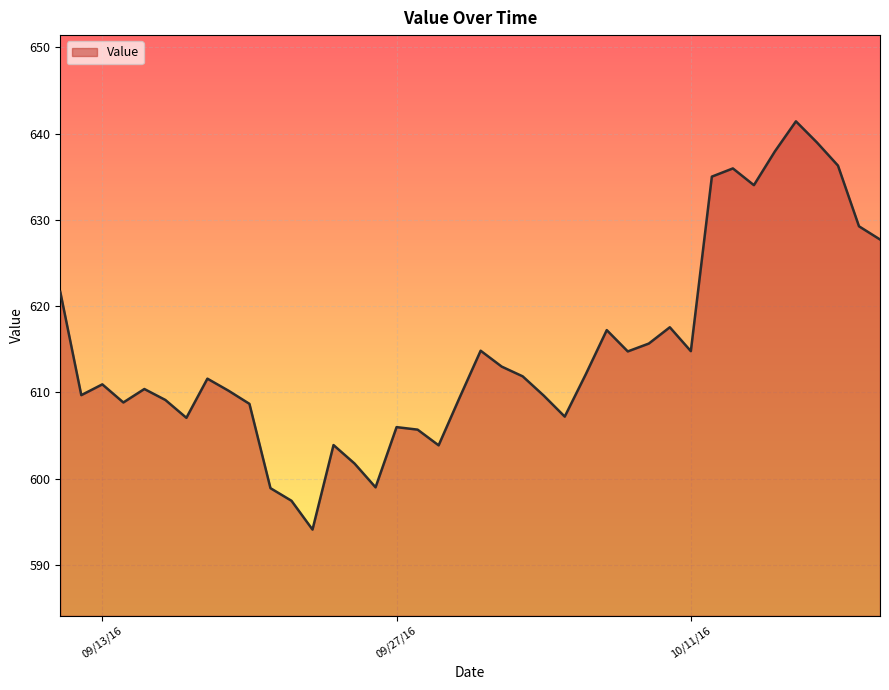

What is the minimum value shown in the chart?

594.1